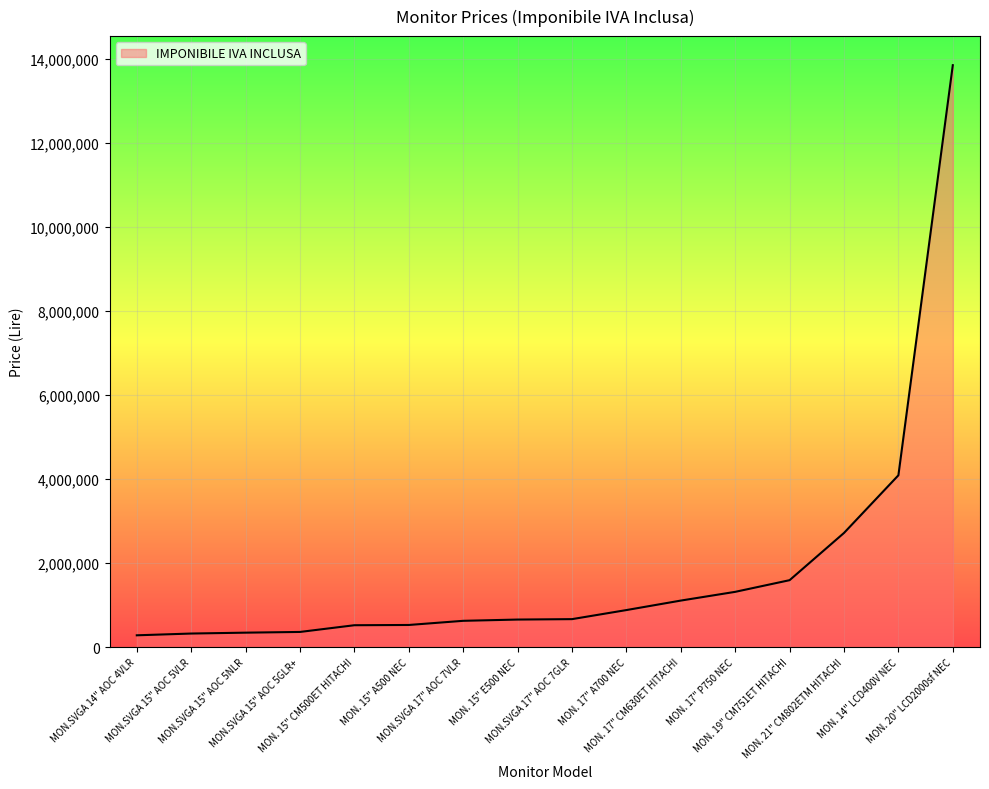

What is the maximum value shown in the chart?

13859000